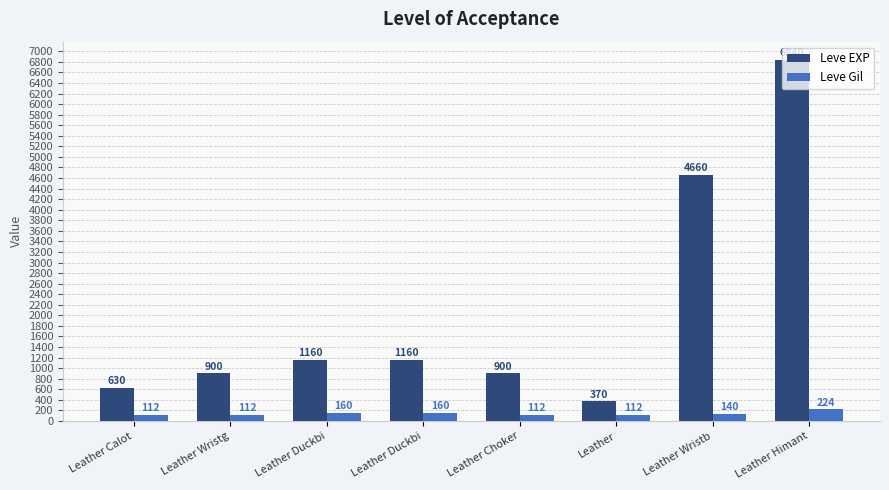

The value of Leve Gil at Leather Calot is 112. True or false?

True